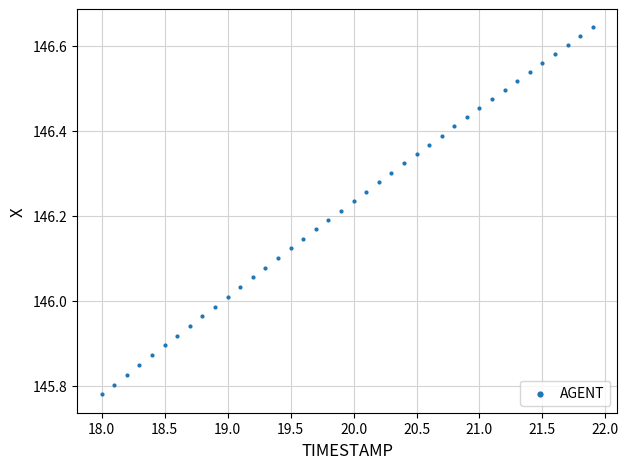

What is the range of Y values (max minus min)?

0.9